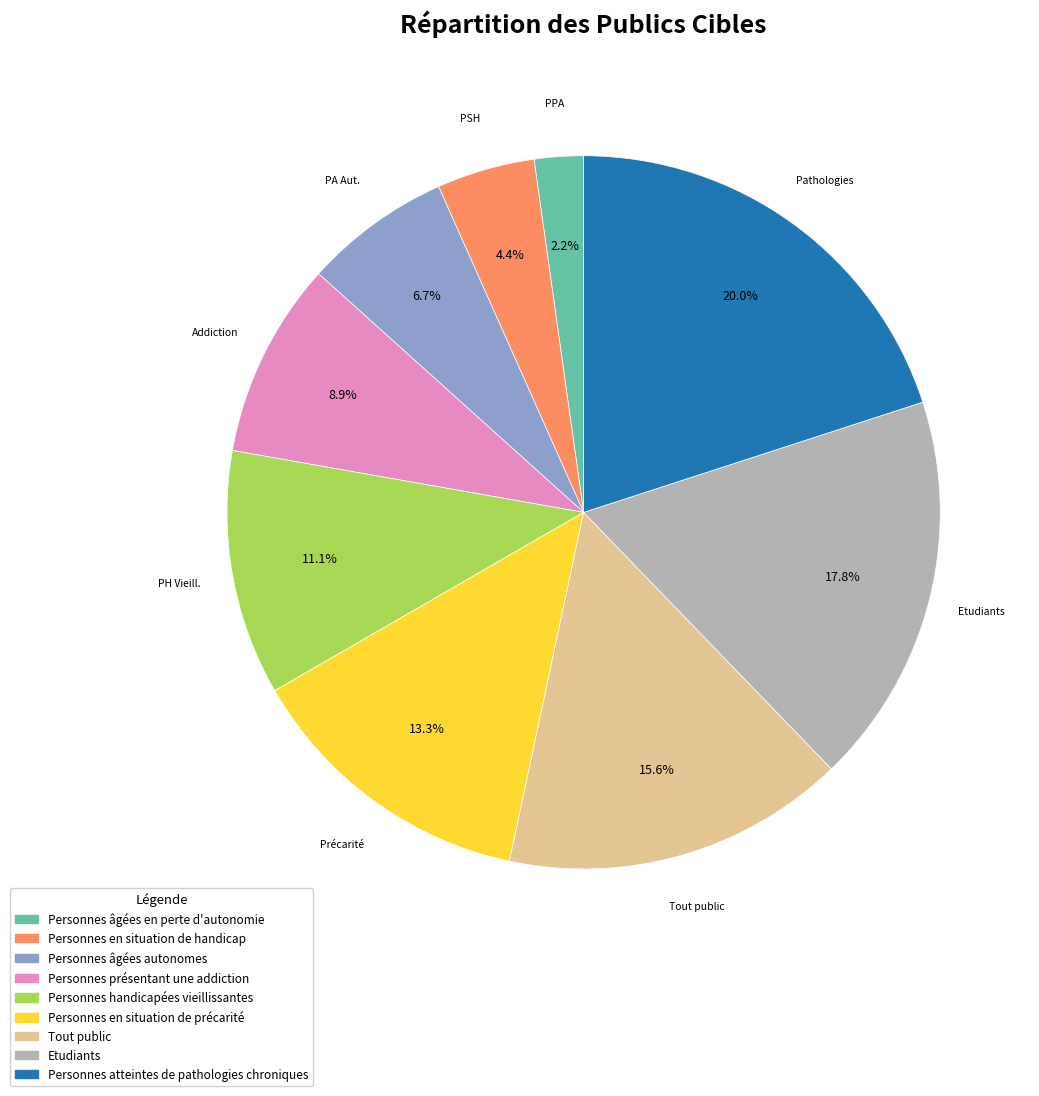

Which has a higher value, Tout public or Personnes atteintes de pathologies chroniques?

Personnes atteintes de pathologies chroniques